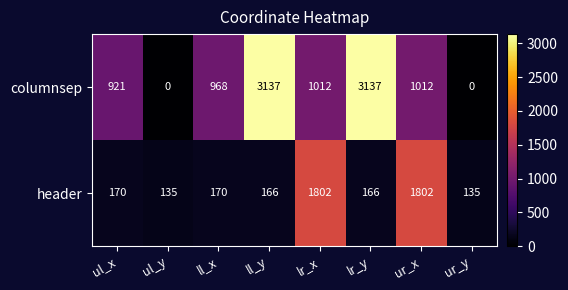

Count the number of categories in the chart.

8